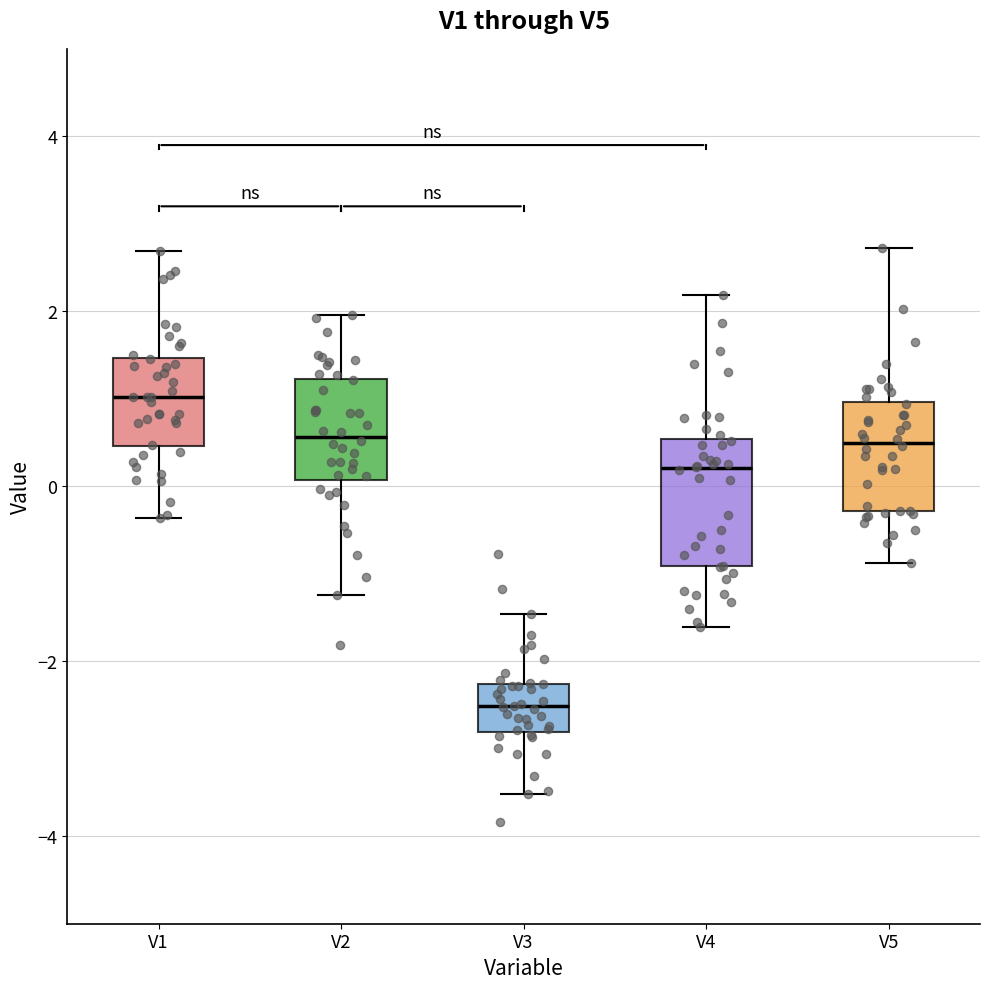

Where does the lower whisker of the box for V3 end on the y-axis? The values are not printed on the chart, so give them approximately, as read against the axis.

-3.6